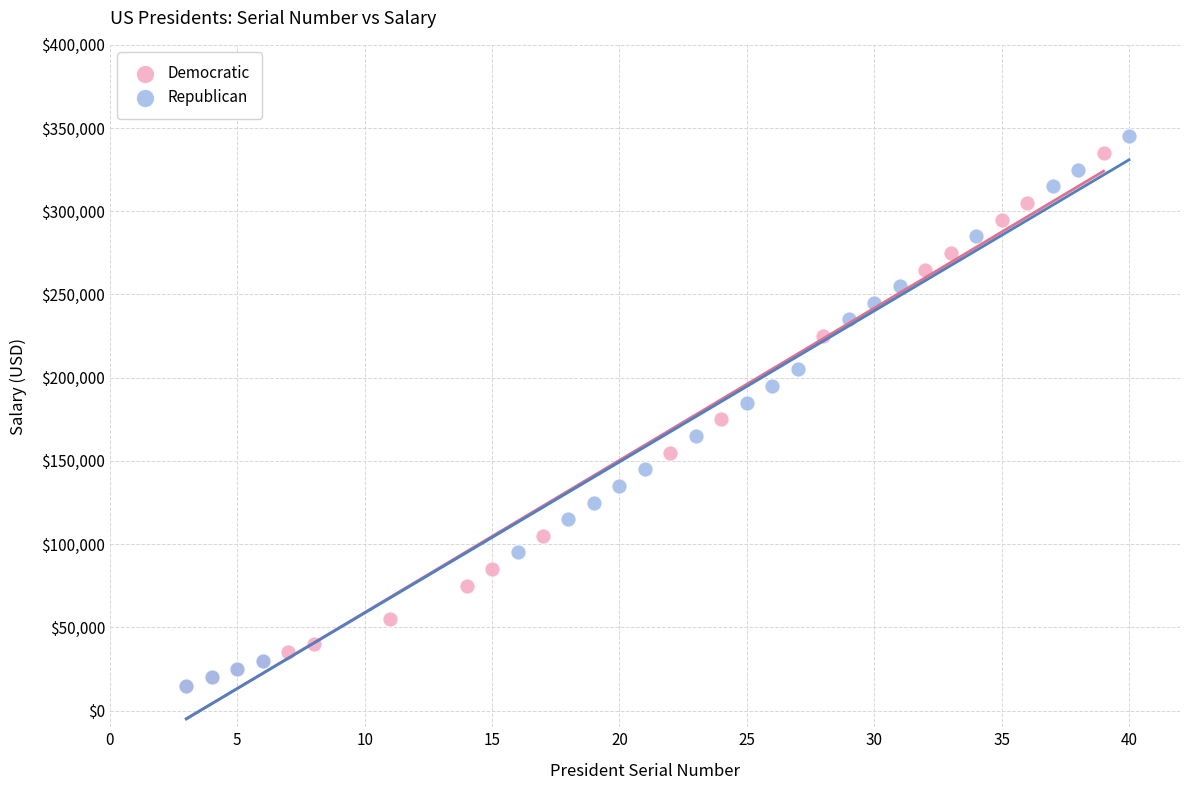

What are all the series names shown in the legend?

Democratic, Republican